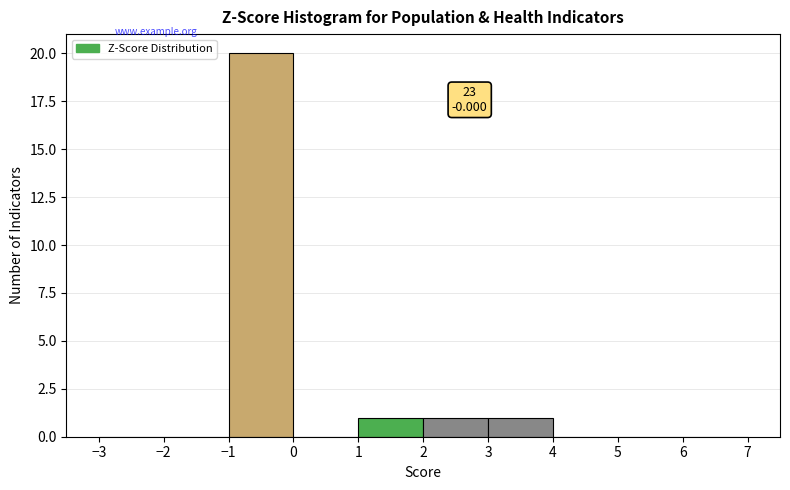

Which range on the x-axis has the tallest bar?

-1 to 0